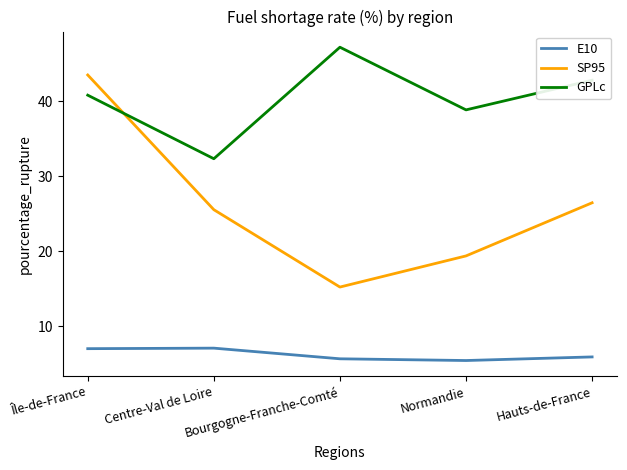

At how many categories does at least one series exceed 36?

4